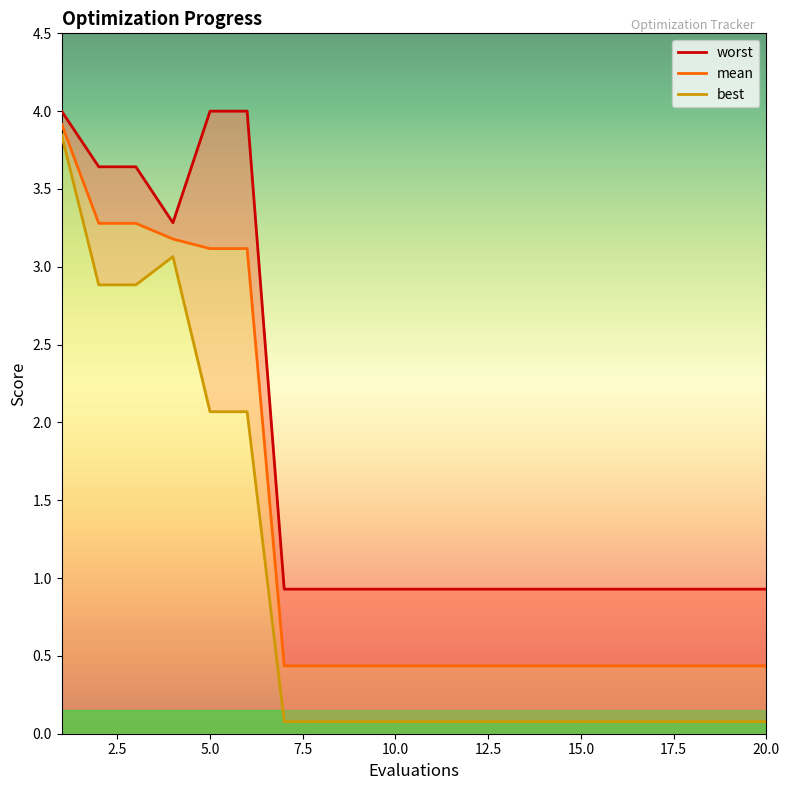

Reading left to right, extract all data points from this chart.

worst: 4.0	3.6	3.6	3.3	4.0	4.0	0.9	0.9	0.9	0.9	0.9	0.9	0.9	0.9	0.9	0.9	0.9	0.9	0.9	0.9
mean: 3.9	3.3	3.3	3.2	3.1	3.1	0.4	0.4	0.4	0.4	0.4	0.4	0.4	0.4	0.4	0.4	0.4	0.4	0.4	0.4
best: 3.8	2.9	2.9	3.1	2.1	2.1	0.1	0.1	0.1	0.1	0.1	0.1	0.1	0.1	0.1	0.1	0.1	0.1	0.1	0.1